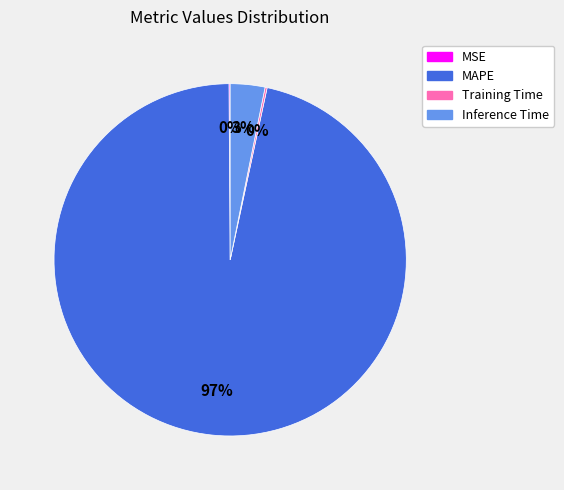

Is it true that Inference Time is 3% of the pie?

True